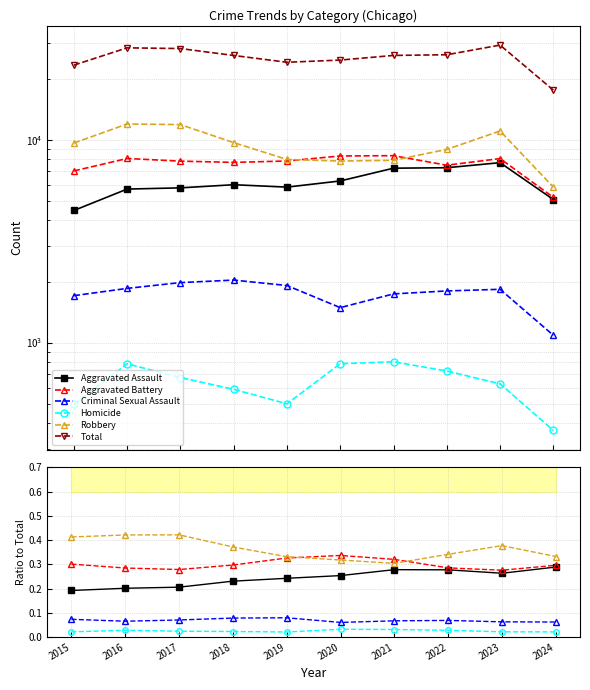

Which series has the widest spread of values?

Total